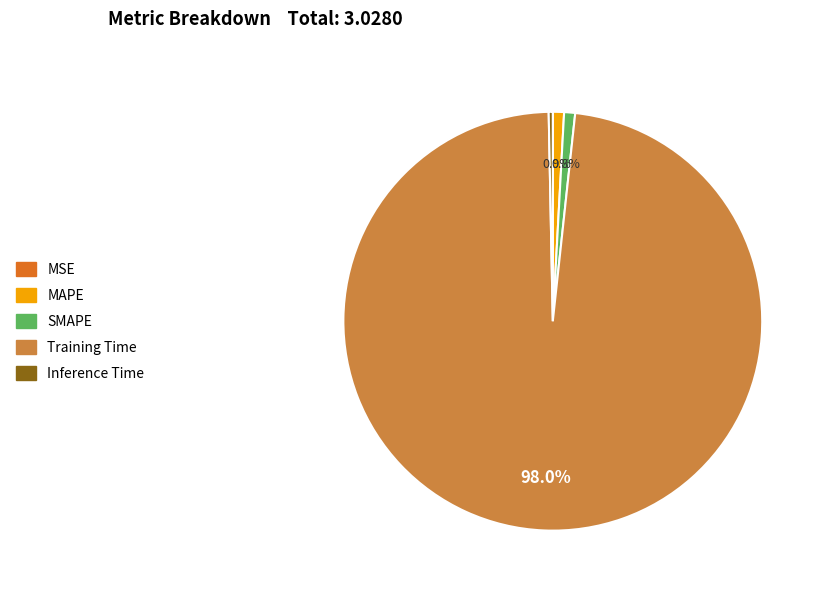

Is there any slice that represents more than half of the pie?

Yes